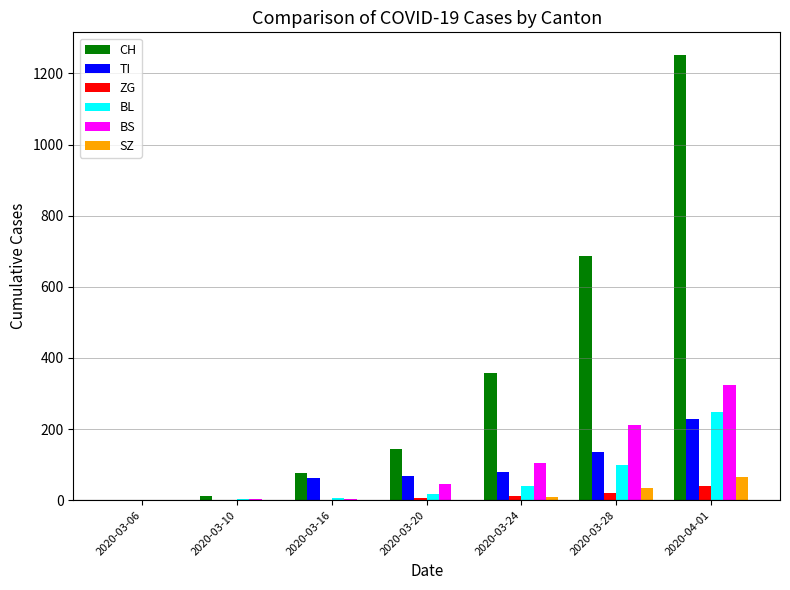

What is the sum of all ZG values?

78